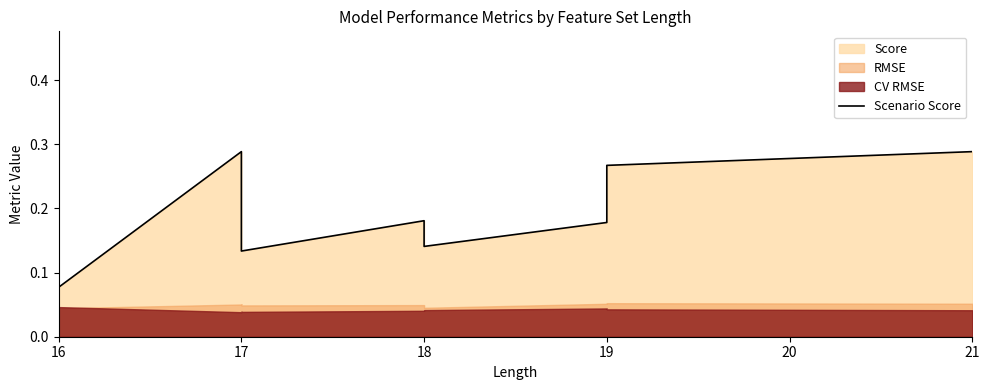

Does the chart have visible grid lines?

No